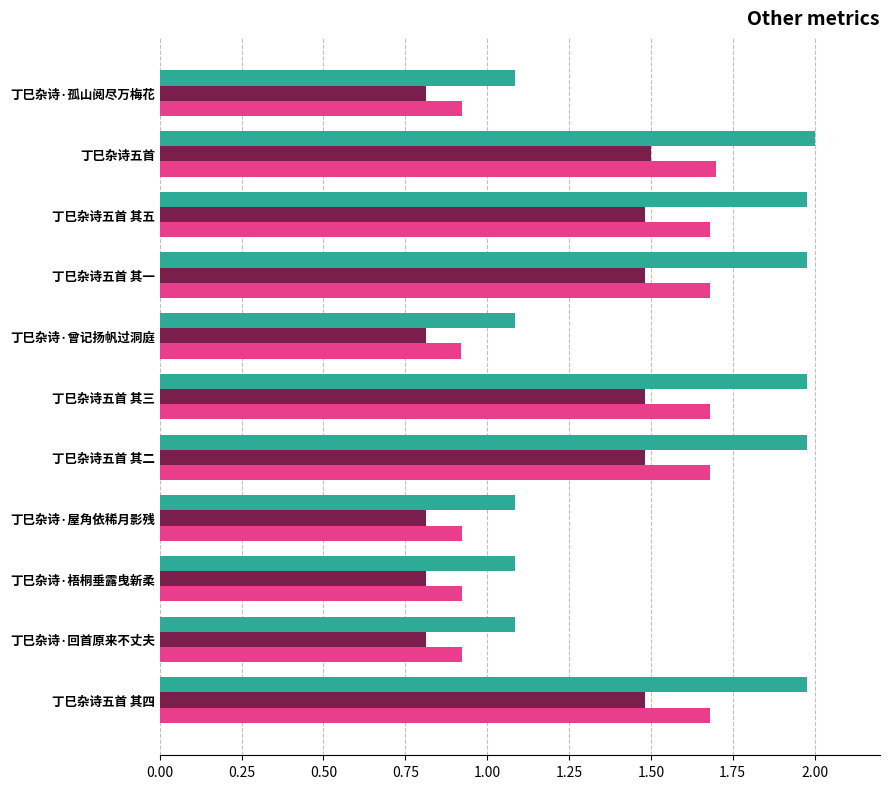

What is the smallest value displayed?

0.8